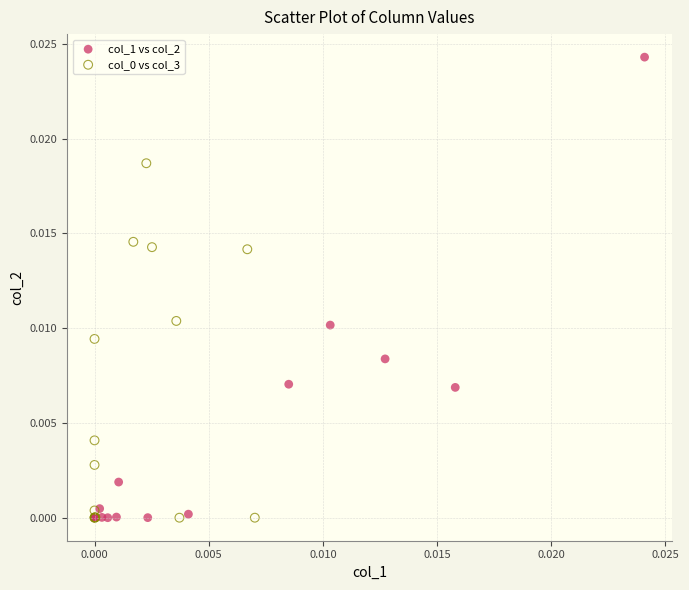

Which series has the largest Y range (max minus min)?

col_1 vs col_2